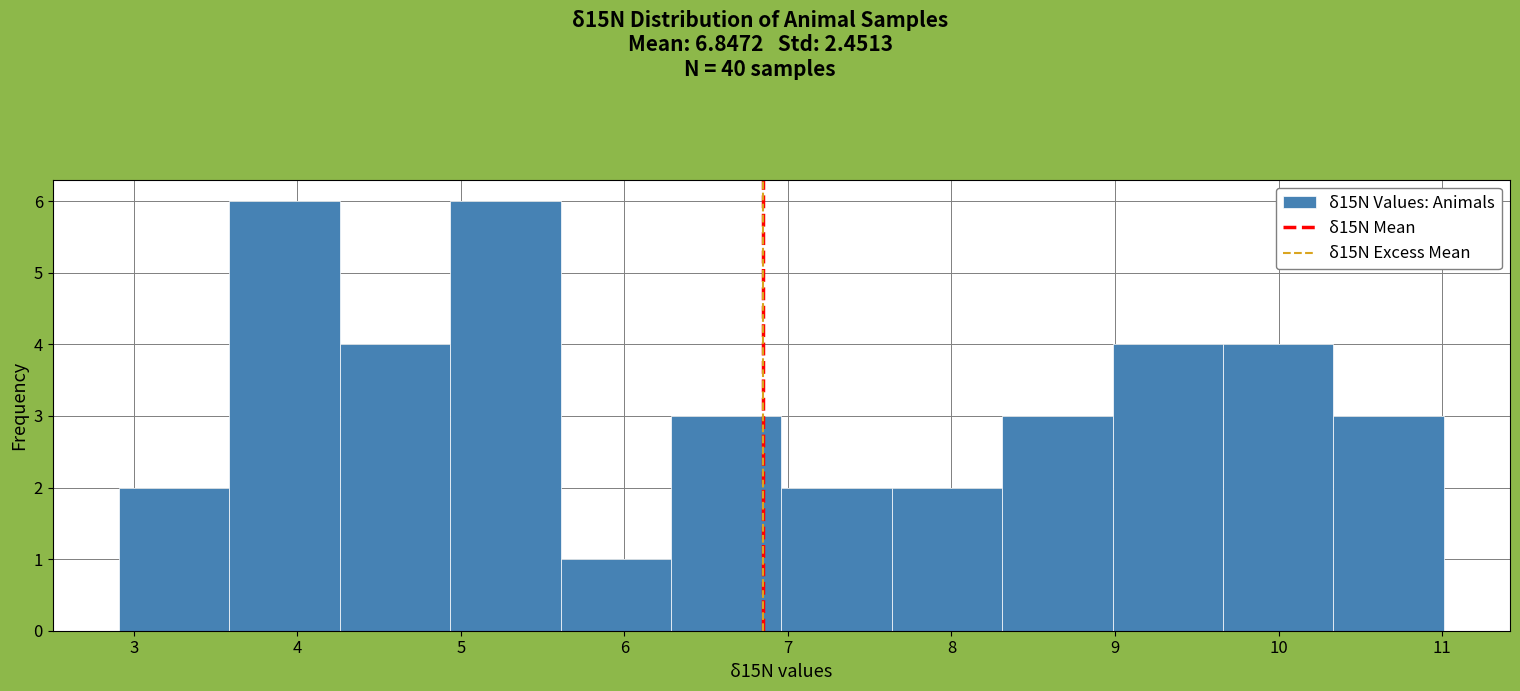

Reading left to right, list every bar in this chart as the range it spans on the x-axis followed by its height. Neither the bar edges nor the heights are printed on the chart, so give them approximately, as read against the axes.

2.9 to 3.6: 2
3.6 to 4.3: 6
4.3 to 4.9: 4
4.9 to 5.6: 6
5.6 to 6.3: 1
6.3 to 7.0: 3
7.0 to 7.6: 2
7.6 to 8.3: 2
8.3 to 9.0: 3
9.0 to 9.7: 4
9.7 to 10.3: 4
10.3 to 11.0: 3